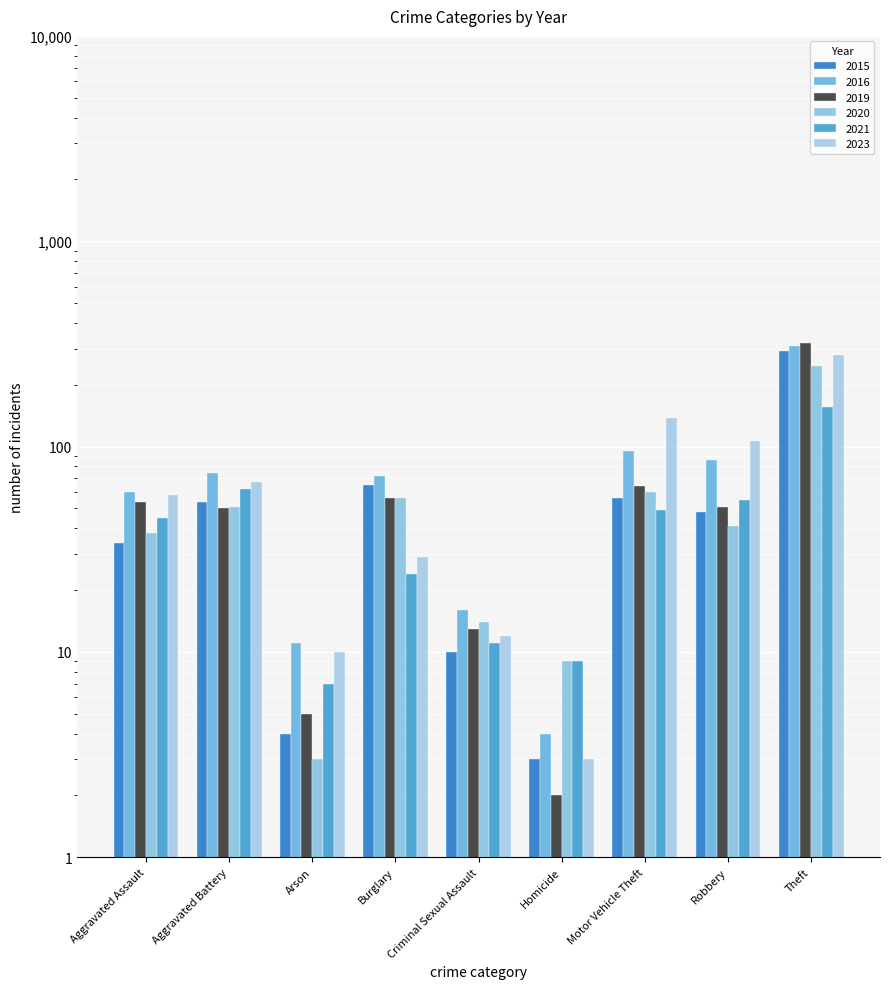

What are all the series names shown in the legend?

2015, 2016, 2019, 2020, 2021, 2023